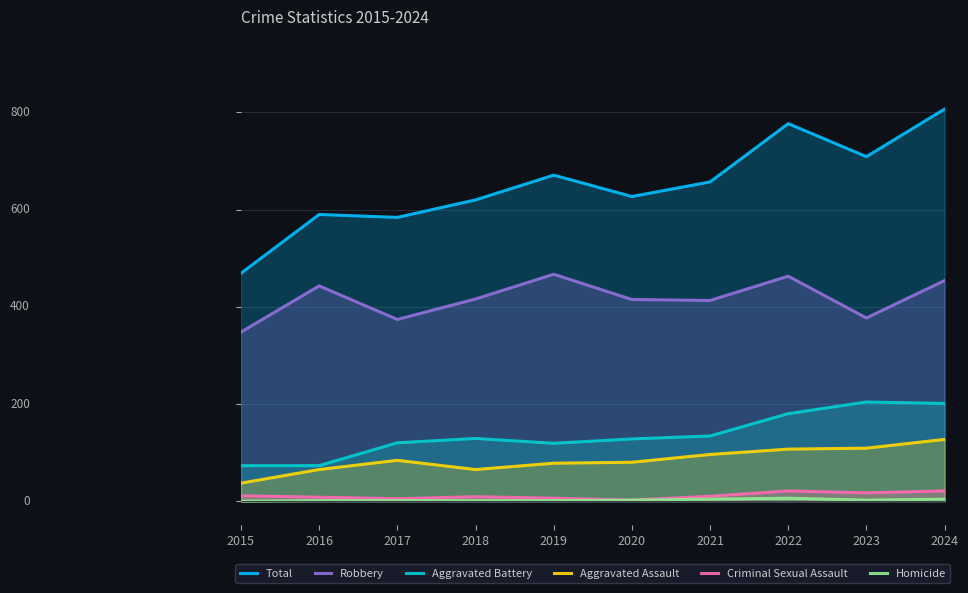

Is it true that Total equals 1099 at 2018?

False